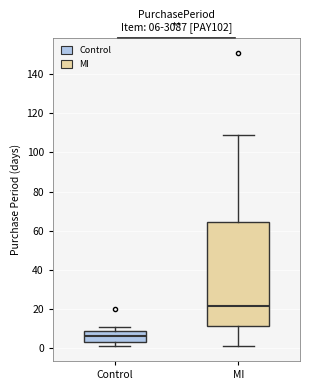

Which box has the lowest median line?

Control